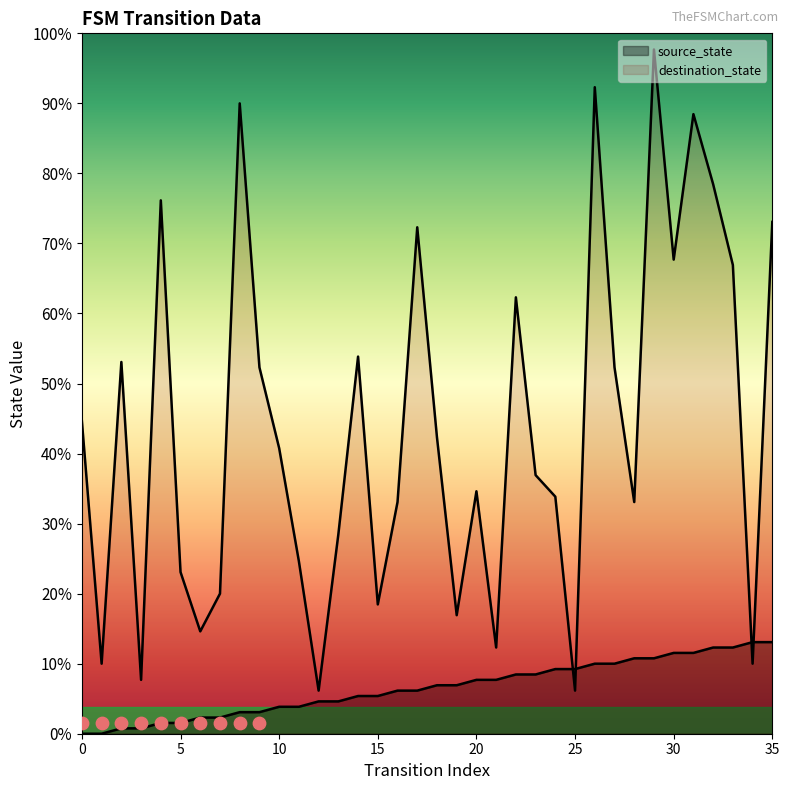

At which category is the sum across all series the highest?

29